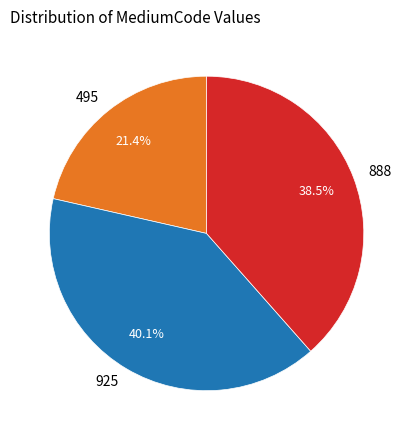

Does 495 account for over 50% of the chart?

No